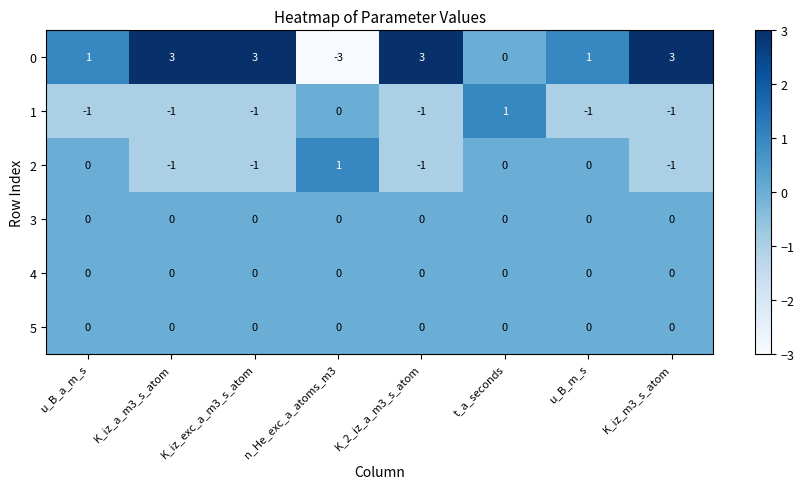

At how many categories does at least one series exceed -2?

8